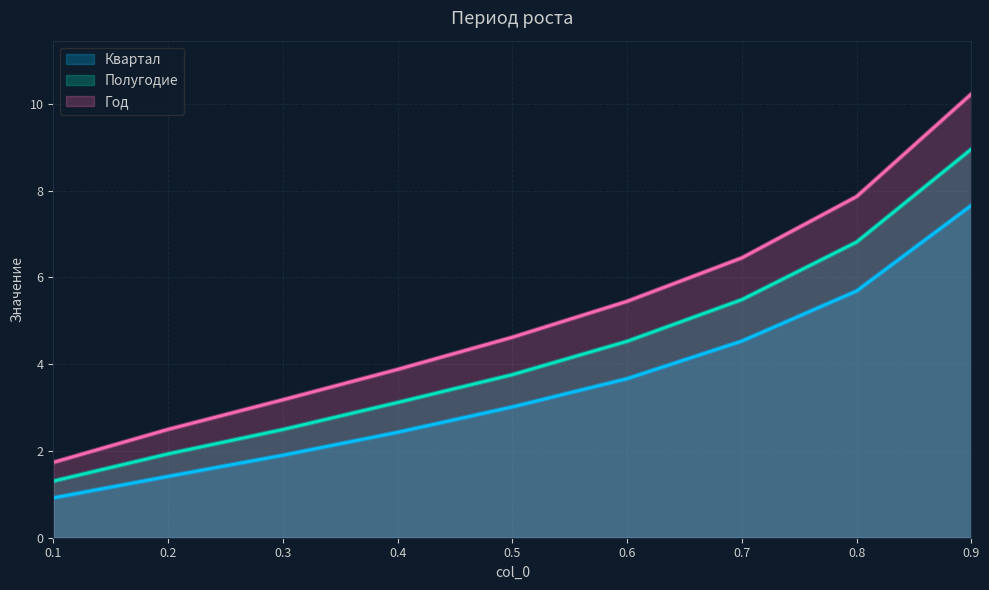

Reading left to right, transcribe all the data shown in this chart.

Квартал: 0.9	1.4	1.9	2.4	3.0	3.7	4.5	5.7	7.7
Полугодие: 1.3	1.9	2.5	3.1	3.8	4.5	5.5	6.8	9.0
Год: 1.7	2.5	3.2	3.9	4.6	5.5	6.5	7.9	10.2